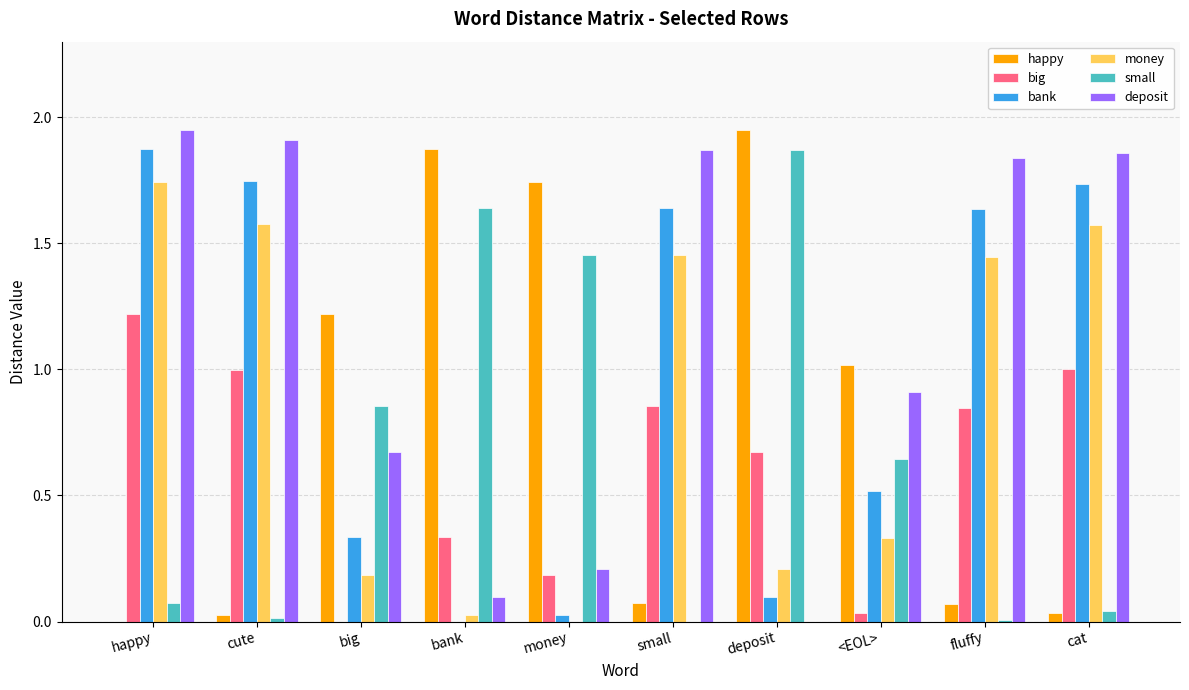

What is the sum of all small values?

6.6